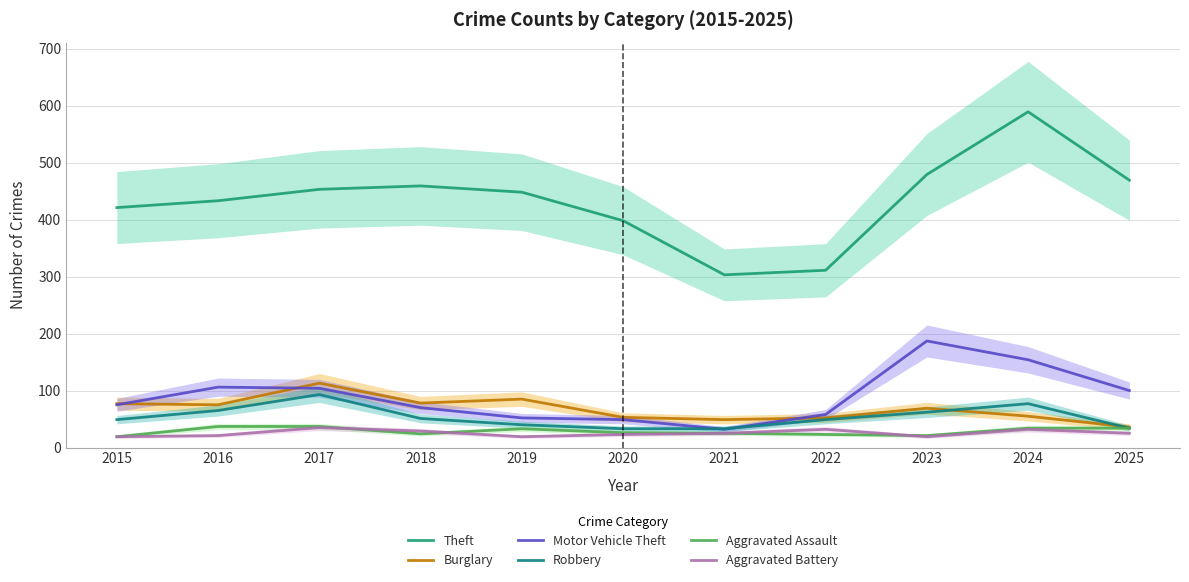

Reading left to right, extract all data points from this chart.

Theft: 421	433	453	459	448	398	303	311	479	589	469
Burglary: 77	75	113	78	85	53	49	52	69	55	36
Motor Vehicle Theft: 75	106	104	70	52	49	32	58	187	154	100
Robbery: 49	65	93	51	40	33	33	49	62	77	34
Aggravated Assault: 19	37	37	24	33	26	25	23	21	34	34
Aggravated Battery: 19	21	35	29	19	23	25	32	19	32	25